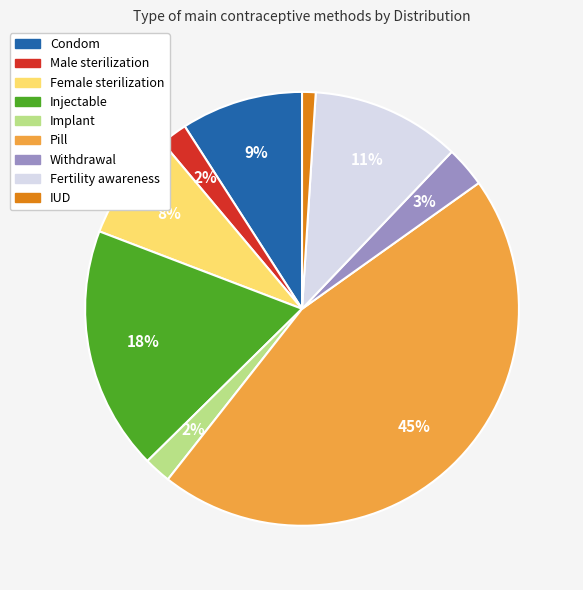

Which slice is the largest?

Pill